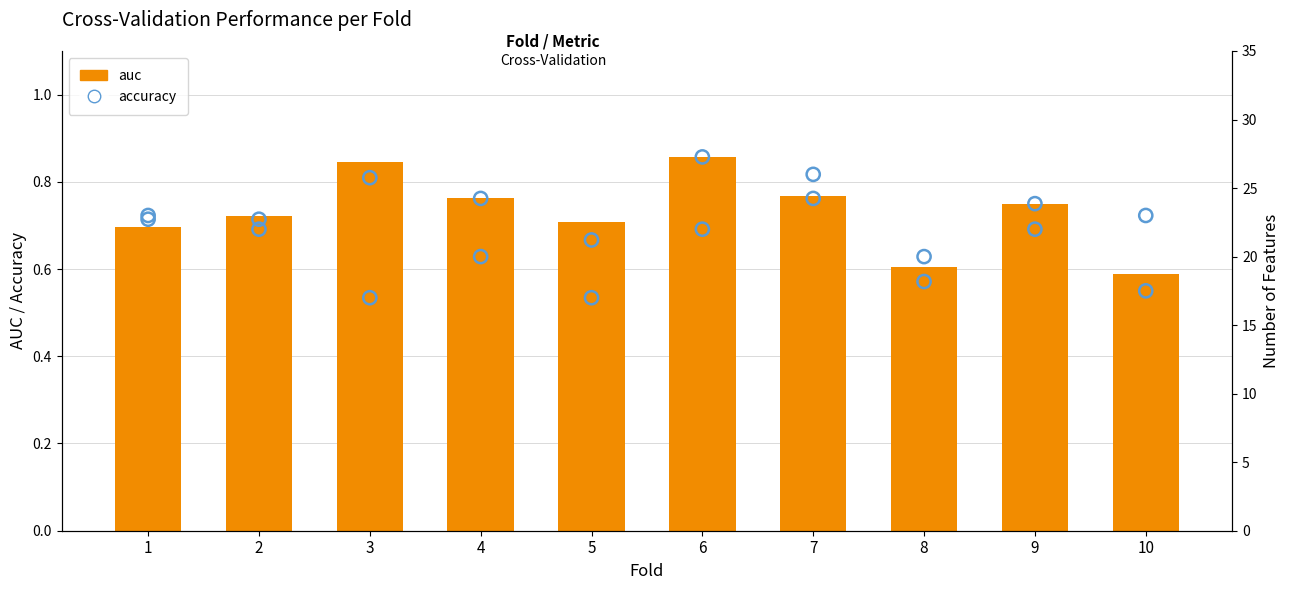

Is the value of accuracy at 2 greater than the value of num_features at 3?

No